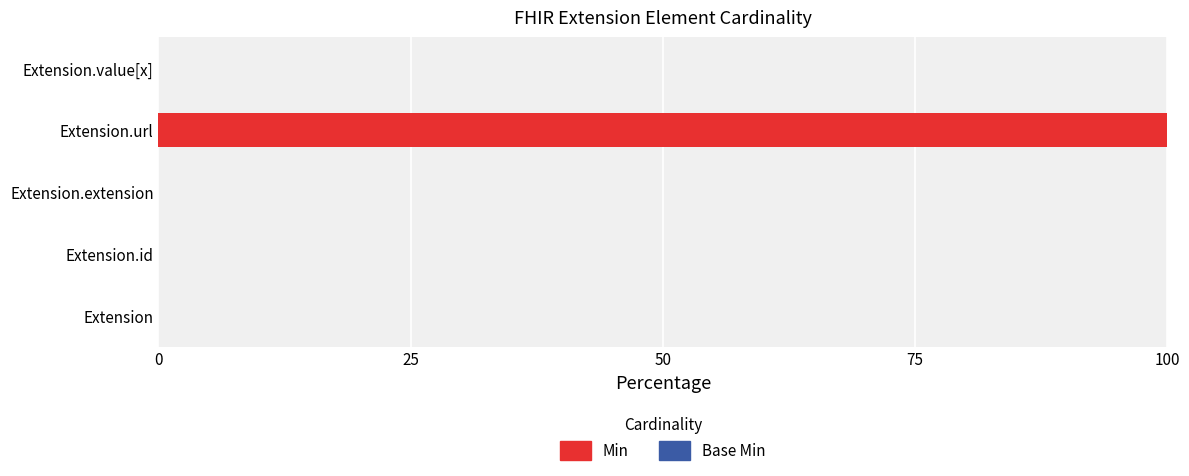

What is the change in value from Extension.id to Extension.url?

+100